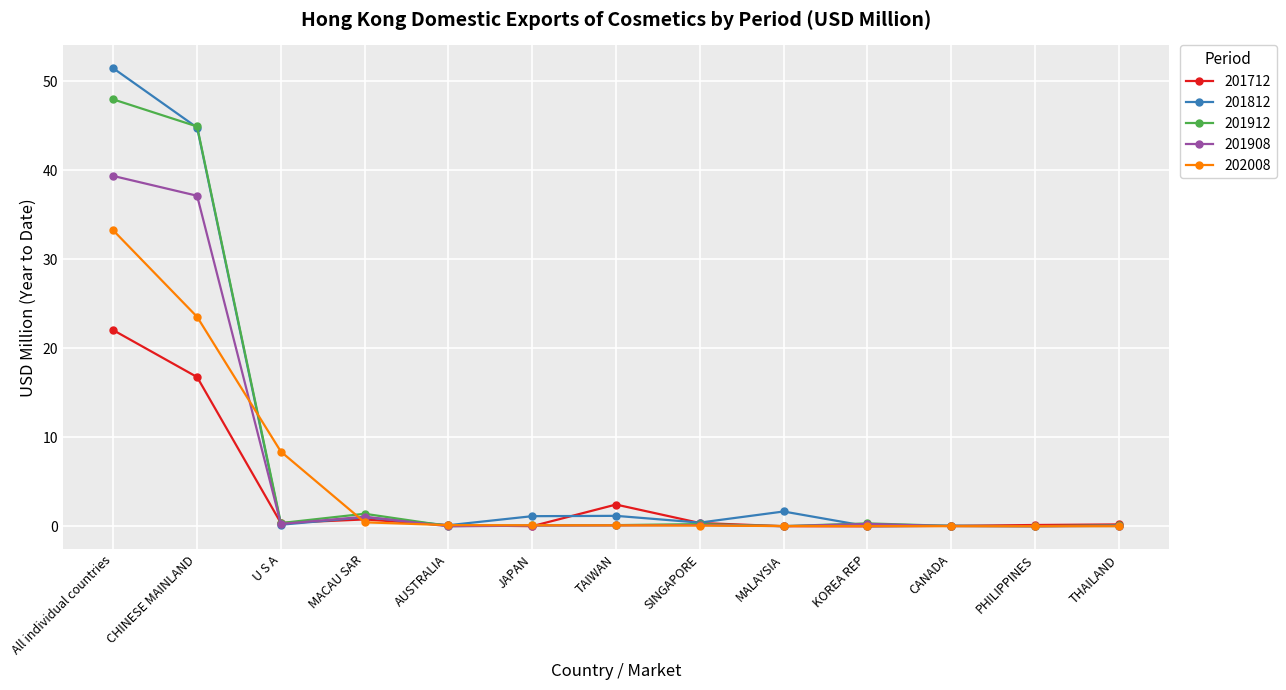

List the series in order of their peak value, highest first.

201812, 201912, 201908, 202008, 201712